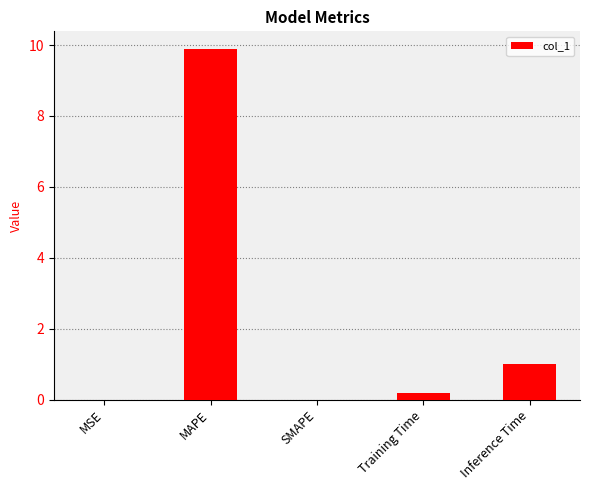

Which has a higher value, Inference Time or SMAPE?

Inference Time